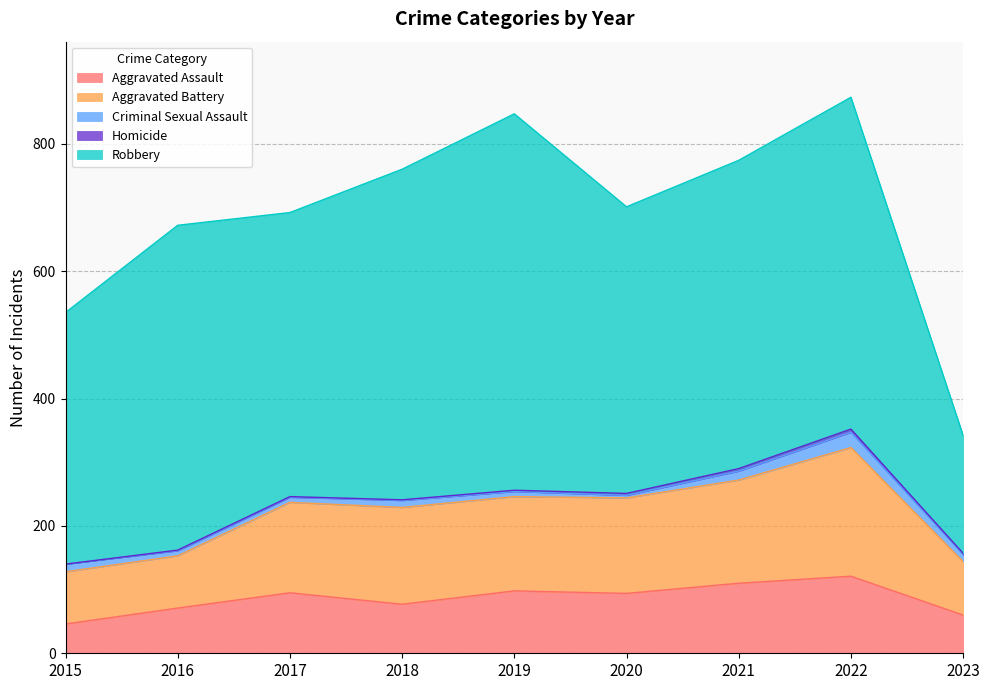

How many series are shown in this chart?

5